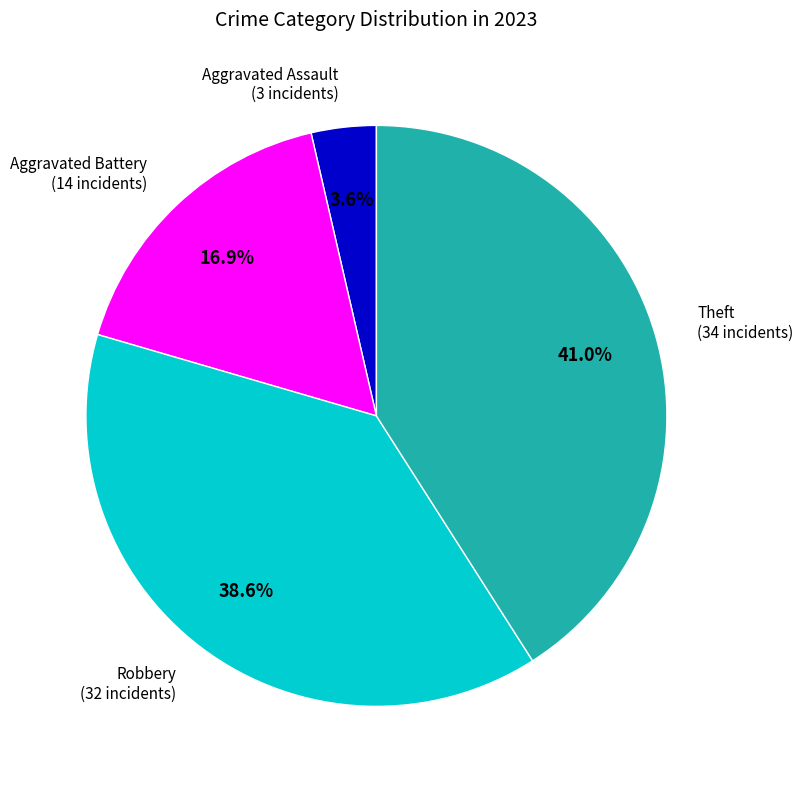

Is there any slice that represents more than half of the pie?

No